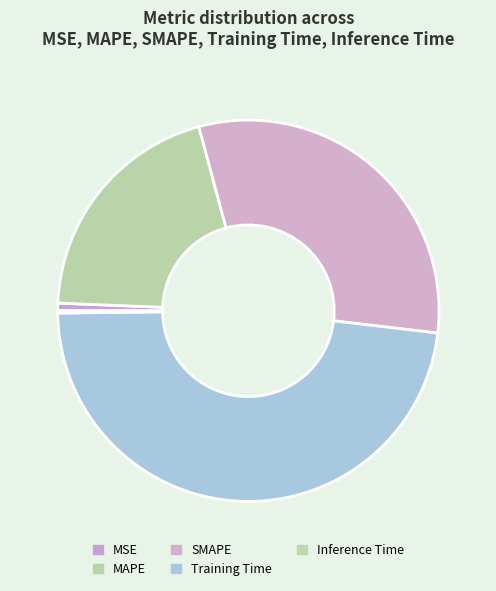

How many slices are in this pie chart?

5